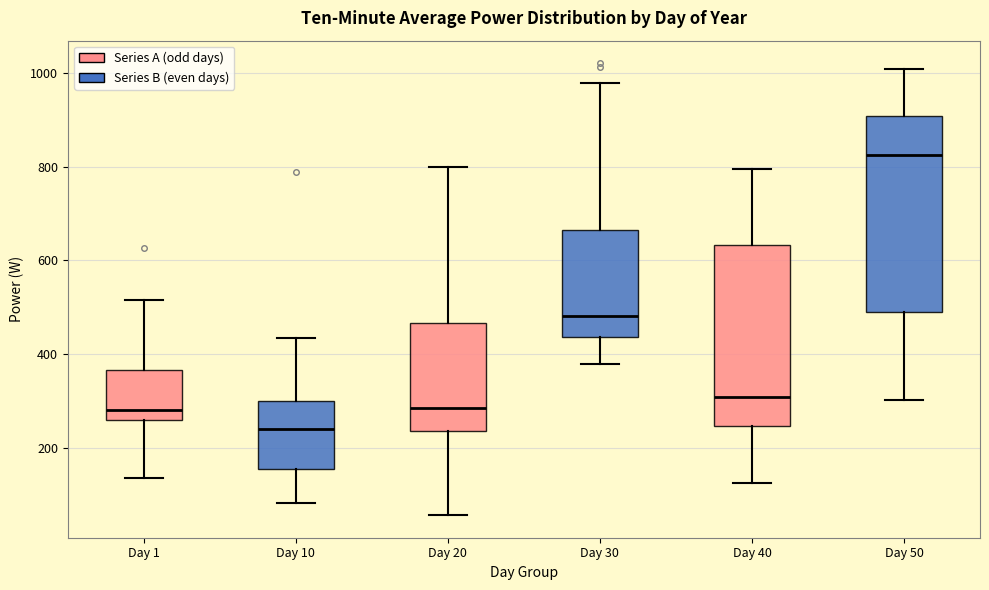

Reading left to right, read every box against the y-axis: the position of its median line, the range the box covers, and the ends of its whiskers. The values are not printed on the chart, so give them approximately, as read against the axis.

Day 1: median 280, box 260 to 360, whiskers 140 to 520
Day 10: median 240, box 160 to 300, whiskers 80 to 440
Day 20: median 280, box 240 to 460, whiskers 60 to 800
Day 30: median 480, box 440 to 660, whiskers 380 to 980
Day 40: median 320, box 240 to 640, whiskers 120 to 800
Day 50: median 820, box 500 to 900, whiskers 300 to 1000